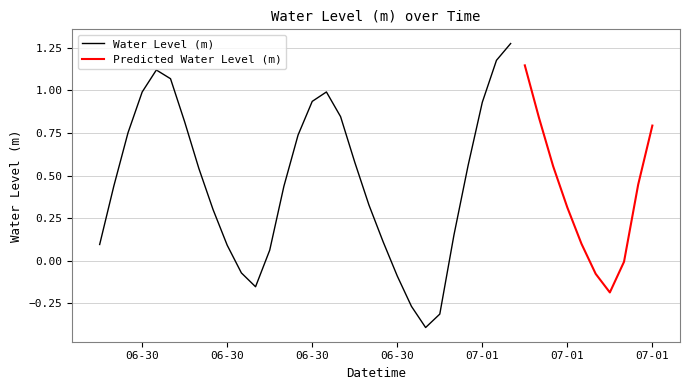

Which label corresponds to the largest value in the chart?

2023-07-01 05:00:00